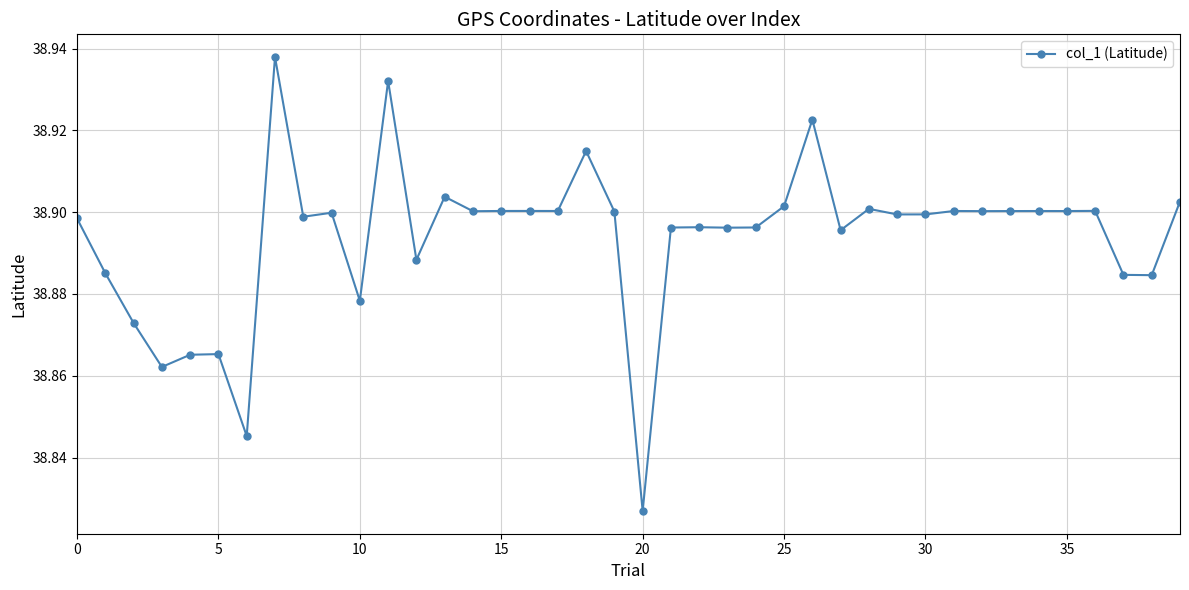

True or false: the data has more than 1 interior local peaks.

True